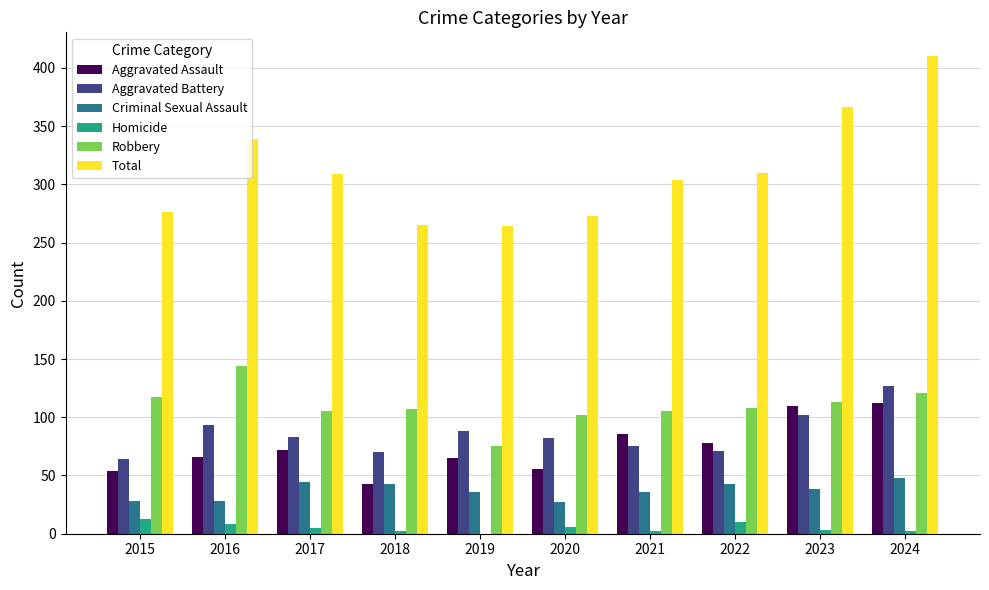

Is it true that Total equals 310 at 2022?

True